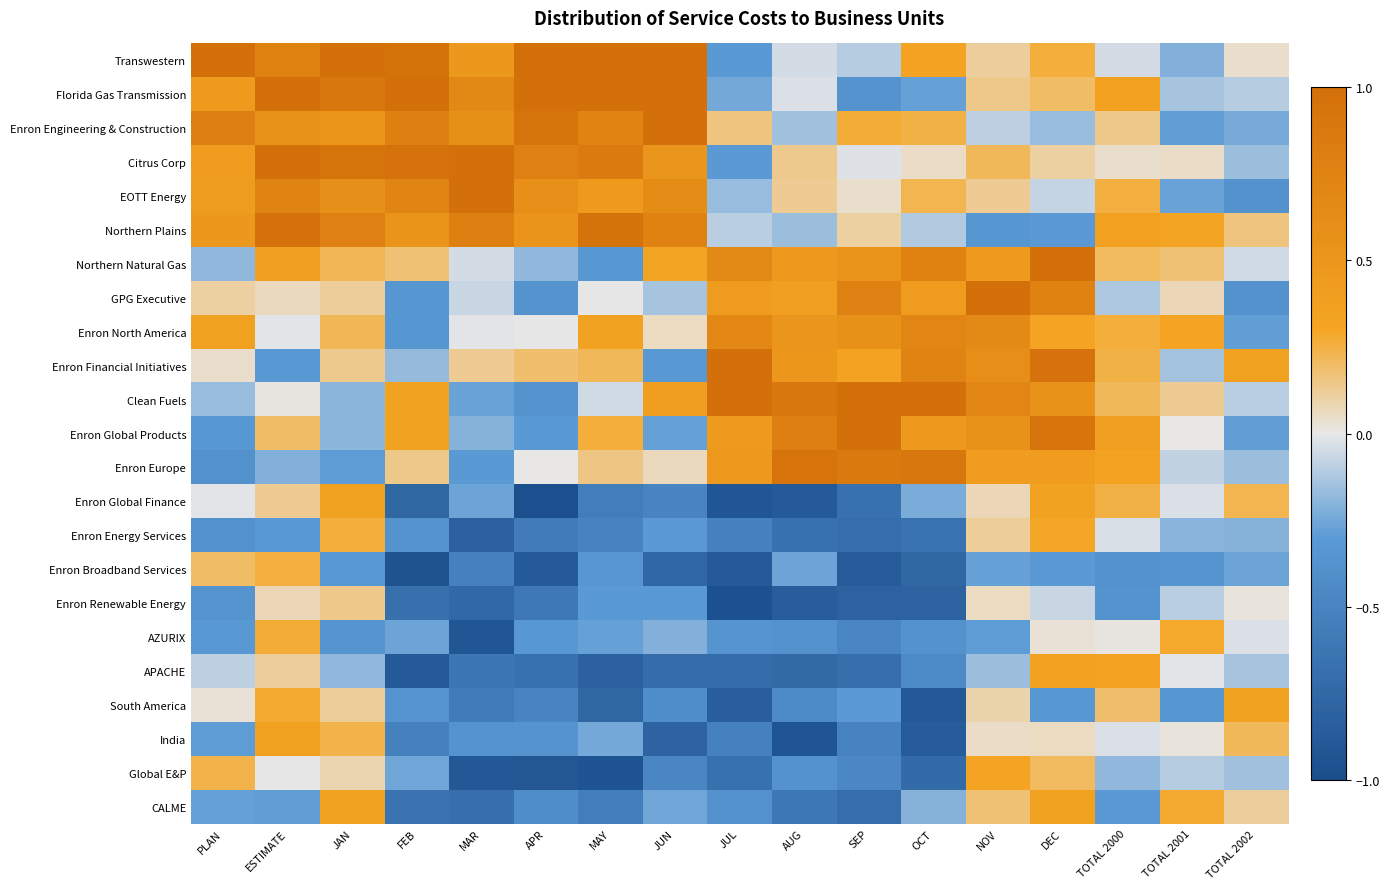

Reading left to right, extract all data points from this chart.

Transwestern: PLAN=1.0	ESTIMATE=0.8	JAN=1.0	FEB=1.0	MAR=0.5	APR=1.0	MAY=1.0	JUN=1.0	JUL=-0.3	AUG=-0.0	SEP=-0.1	OCT=0.3	NOV=0.1	DEC=0.3	TOTAL 2000=-0.0	TOTAL 2001=-0.2	TOTAL 2002=0.0
Florida Gas Transmission: PLAN=0.5	ESTIMATE=1.0	JAN=0.9	FEB=1.0	MAR=0.7	APR=1.0	MAY=1.0	JUN=1.0	JUL=-0.2	AUG=-0.0	SEP=-0.4	OCT=-0.3	NOV=0.1	DEC=0.2	TOTAL 2000=0.4	TOTAL 2001=-0.1	TOTAL 2002=-0.1
Enron Engineering & Construction: PLAN=0.8	ESTIMATE=0.6	JAN=0.5	FEB=0.8	MAR=0.6	APR=0.9	MAY=0.7	JUN=1.0	JUL=0.2	AUG=-0.2	SEP=0.3	OCT=0.2	NOV=-0.1	DEC=-0.2	TOTAL 2000=0.1	TOTAL 2001=-0.3	TOTAL 2002=-0.2
Citrus Corp: PLAN=0.4	ESTIMATE=1.0	JAN=0.9	FEB=1.0	MAR=1.0	APR=0.8	MAY=0.9	JUN=0.5	JUL=-0.3	AUG=0.1	SEP=-0.0	OCT=0.1	NOV=0.2	DEC=0.1	TOTAL 2000=0.0	TOTAL 2001=0.0	TOTAL 2002=-0.2
EOTT Energy: PLAN=0.4	ESTIMATE=0.7	JAN=0.6	FEB=0.7	MAR=1.0	APR=0.6	MAY=0.4	JUN=0.6	JUL=-0.2	AUG=0.1	SEP=0.0	OCT=0.2	NOV=0.1	DEC=-0.1	TOTAL 2000=0.3	TOTAL 2001=-0.3	TOTAL 2002=-0.4
Northern Plains: PLAN=0.5	ESTIMATE=1.0	JAN=0.8	FEB=0.5	MAR=0.8	APR=0.5	MAY=1.0	JUN=0.8	JUL=-0.1	AUG=-0.2	SEP=0.1	OCT=-0.1	NOV=-0.3	DEC=-0.3	TOTAL 2000=0.4	TOTAL 2001=0.3	TOTAL 2002=0.2
Northern Natural Gas: PLAN=-0.2	ESTIMATE=0.4	JAN=0.2	FEB=0.2	MAR=-0.0	APR=-0.2	MAY=-0.3	JUN=0.3	JUL=0.7	AUG=0.5	SEP=0.5	OCT=0.8	NOV=0.4	DEC=1.0	TOTAL 2000=0.2	TOTAL 2001=0.2	TOTAL 2002=-0.1
GPG Executive: PLAN=0.1	ESTIMATE=0.1	JAN=0.1	FEB=-0.3	MAR=-0.1	APR=-0.4	MAY=-0.0	JUN=-0.1	JUL=0.4	AUG=0.4	SEP=0.8	OCT=0.4	NOV=1.0	DEC=0.8	TOTAL 2000=-0.1	TOTAL 2001=0.1	TOTAL 2002=-0.4
Enron North America: PLAN=0.4	ESTIMATE=-0.0	JAN=0.2	FEB=-0.3	MAR=-0.0	APR=-0.0	MAY=0.4	JUN=0.1	JUL=0.7	AUG=0.5	SEP=0.6	OCT=0.7	NOV=0.7	DEC=0.3	TOTAL 2000=0.3	TOTAL 2001=0.3	TOTAL 2002=-0.3
Enron Financial Initiatives: PLAN=0.0	ESTIMATE=-0.3	JAN=0.1	FEB=-0.2	MAR=0.1	APR=0.2	MAY=0.2	JUN=-0.3	JUL=1.0	AUG=0.5	SEP=0.3	OCT=0.7	NOV=0.6	DEC=1.0	TOTAL 2000=0.2	TOTAL 2001=-0.1	TOTAL 2002=0.4
Clean Fuels: PLAN=-0.2	ESTIMATE=0.0	JAN=-0.2	FEB=0.3	MAR=-0.3	APR=-0.4	MAY=-0.1	JUN=0.4	JUL=1.0	AUG=0.9	SEP=1.0	OCT=1.0	NOV=0.7	DEC=0.6	TOTAL 2000=0.2	TOTAL 2001=0.1	TOTAL 2002=-0.1
Enron Global Products: PLAN=-0.3	ESTIMATE=0.2	JAN=-0.2	FEB=0.3	MAR=-0.2	APR=-0.3	MAY=0.3	JUN=-0.3	JUL=0.4	AUG=0.8	SEP=1.0	OCT=0.5	NOV=0.5	DEC=0.9	TOTAL 2000=0.4	TOTAL 2001=0.0	TOTAL 2002=-0.3
Enron Europe: PLAN=-0.4	ESTIMATE=-0.2	JAN=-0.3	FEB=0.1	MAR=-0.3	APR=0.0	MAY=0.2	JUN=0.1	JUL=0.5	AUG=0.9	SEP=0.9	OCT=0.9	NOV=0.4	DEC=0.4	TOTAL 2000=0.3	TOTAL 2001=-0.1	TOTAL 2002=-0.2
Enron Global Finance: PLAN=-0.0	ESTIMATE=0.1	JAN=0.4	FEB=-0.8	MAR=-0.3	APR=-1.0	MAY=-0.6	JUN=-0.5	JUL=-0.9	AUG=-0.9	SEP=-0.7	OCT=-0.2	NOV=0.1	DEC=0.3	TOTAL 2000=0.2	TOTAL 2001=-0.0	TOTAL 2002=0.2
Enron Energy Services: PLAN=-0.4	ESTIMATE=-0.3	JAN=0.3	FEB=-0.4	MAR=-0.8	APR=-0.6	MAY=-0.5	JUN=-0.3	JUL=-0.5	AUG=-0.7	SEP=-0.7	OCT=-0.7	NOV=0.1	DEC=0.3	TOTAL 2000=-0.0	TOTAL 2001=-0.2	TOTAL 2002=-0.2
Enron Broadband Services: PLAN=0.2	ESTIMATE=0.3	JAN=-0.3	FEB=-0.9	MAR=-0.5	APR=-0.9	MAY=-0.3	JUN=-0.8	JUL=-0.9	AUG=-0.3	SEP=-0.9	OCT=-0.8	NOV=-0.3	DEC=-0.3	TOTAL 2000=-0.4	TOTAL 2001=-0.4	TOTAL 2002=-0.3
Enron Renewable Energy: PLAN=-0.4	ESTIMATE=0.1	JAN=0.1	FEB=-0.7	MAR=-0.7	APR=-0.6	MAY=-0.3	JUN=-0.3	JUL=-1.0	AUG=-0.9	SEP=-0.8	OCT=-0.8	NOV=0.1	DEC=-0.1	TOTAL 2000=-0.4	TOTAL 2001=-0.1	TOTAL 2002=0.0
AZURIX: PLAN=-0.3	ESTIMATE=0.3	JAN=-0.4	FEB=-0.3	MAR=-0.9	APR=-0.3	MAY=-0.3	JUN=-0.2	JUL=-0.4	AUG=-0.4	SEP=-0.5	OCT=-0.4	NOV=-0.3	DEC=0.0	TOTAL 2000=0.0	TOTAL 2001=0.3	TOTAL 2002=-0.0
APACHE: PLAN=-0.1	ESTIMATE=0.1	JAN=-0.2	FEB=-0.9	MAR=-0.6	APR=-0.7	MAY=-0.8	JUN=-0.7	JUL=-0.7	AUG=-0.7	SEP=-0.7	OCT=-0.5	NOV=-0.2	DEC=0.4	TOTAL 2000=0.3	TOTAL 2001=-0.0	TOTAL 2002=-0.1
South America: PLAN=0.0	ESTIMATE=0.3	JAN=0.1	FEB=-0.4	MAR=-0.6	APR=-0.5	MAY=-0.8	JUN=-0.4	JUL=-0.8	AUG=-0.4	SEP=-0.3	OCT=-0.9	NOV=0.1	DEC=-0.3	TOTAL 2000=0.2	TOTAL 2001=-0.3	TOTAL 2002=0.3
India: PLAN=-0.3	ESTIMATE=0.4	JAN=0.2	FEB=-0.5	MAR=-0.4	APR=-0.4	MAY=-0.2	JUN=-0.8	JUL=-0.5	AUG=-0.9	SEP=-0.5	OCT=-0.9	NOV=0.1	DEC=0.1	TOTAL 2000=-0.0	TOTAL 2001=0.0	TOTAL 2002=0.2
Global E&P: PLAN=0.2	ESTIMATE=-0.0	JAN=0.1	FEB=-0.3	MAR=-0.9	APR=-0.9	MAY=-0.9	JUN=-0.5	JUL=-0.7	AUG=-0.4	SEP=-0.5	OCT=-0.7	NOV=0.3	DEC=0.2	TOTAL 2000=-0.2	TOTAL 2001=-0.1	TOTAL 2002=-0.1
CALME: PLAN=-0.3	ESTIMATE=-0.3	JAN=0.3	FEB=-0.6	MAR=-0.7	APR=-0.4	MAY=-0.6	JUN=-0.3	JUL=-0.4	AUG=-0.6	SEP=-0.7	OCT=-0.2	NOV=0.2	DEC=0.4	TOTAL 2000=-0.3	TOTAL 2001=0.3	TOTAL 2002=0.1